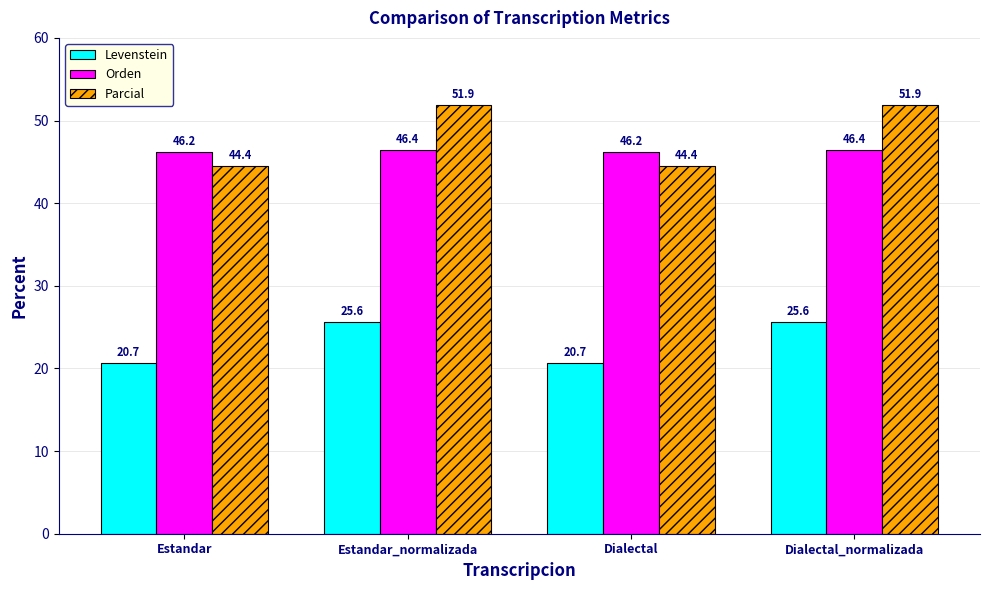

What is the maximum value for Orden?

46.4